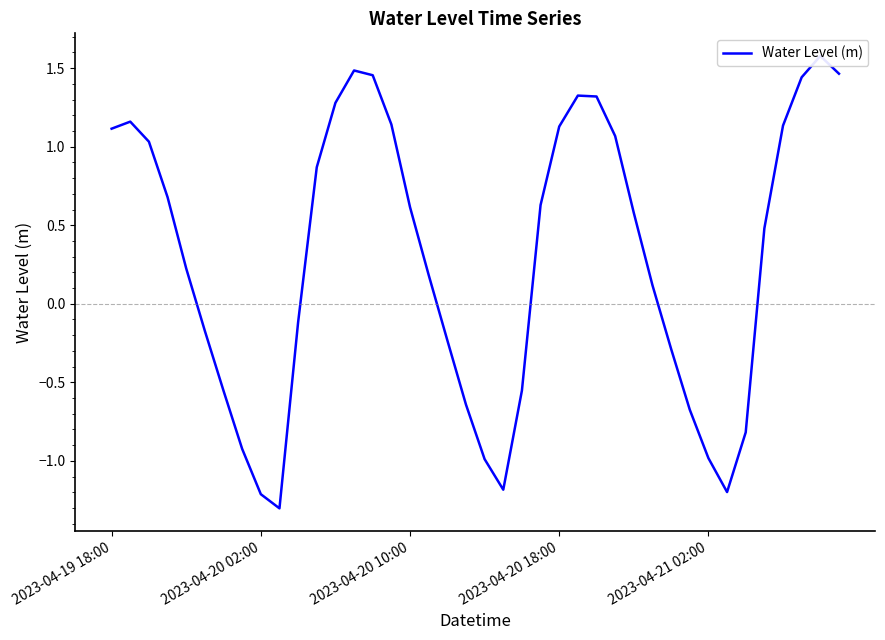

What is the minimum value shown in the chart?

-1.3